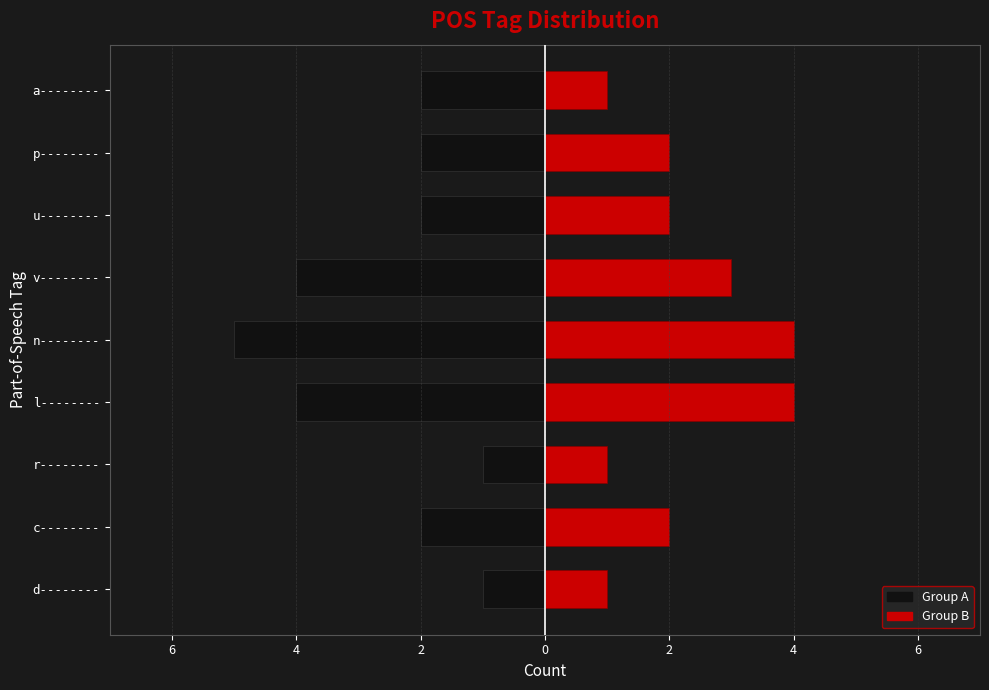

What is the average value of the Group B series?

2